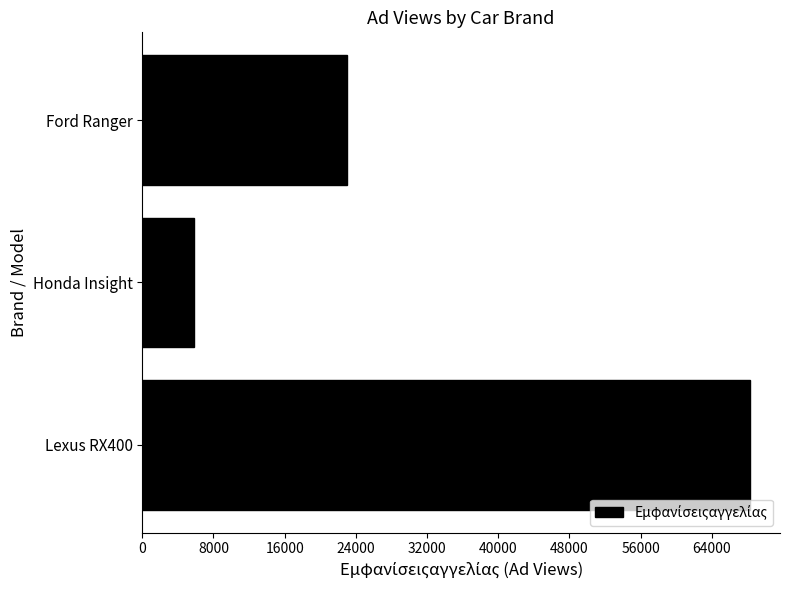

Is it true that the value at Lexus RX400 is 68251?

True